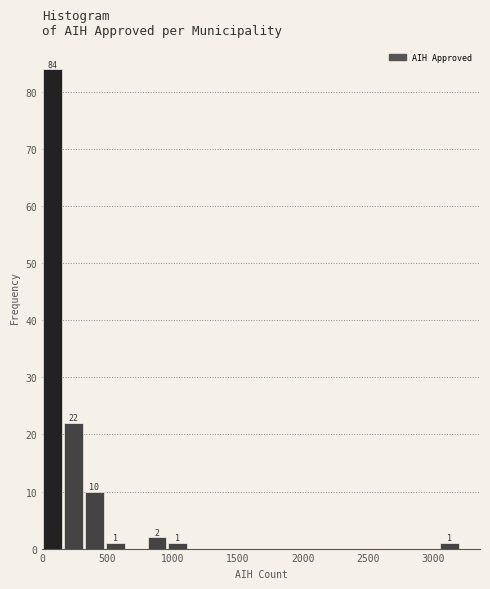

Read against the x-axis, roughly where is the centre of the tallest bar?

100